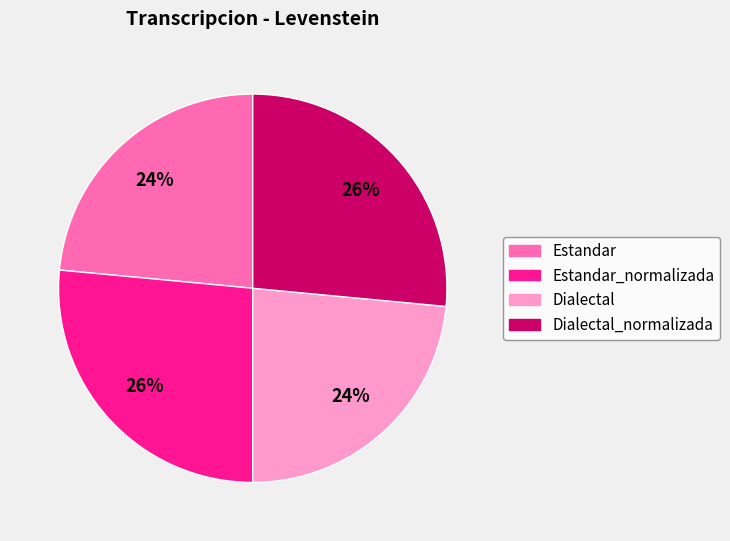

Count the number of slices in the pie.

4